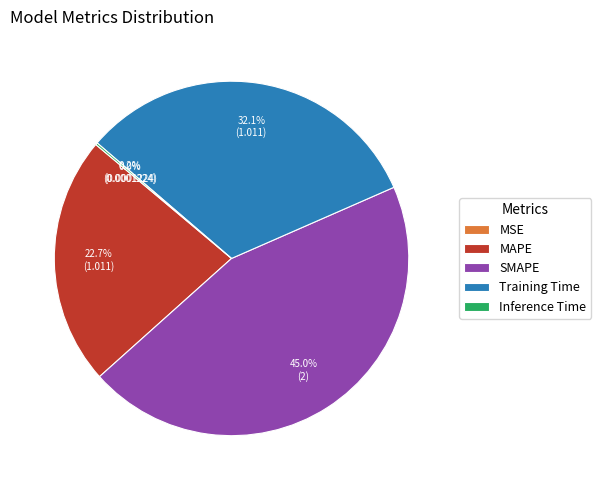

Does MAPE represent more than half of the total?

No